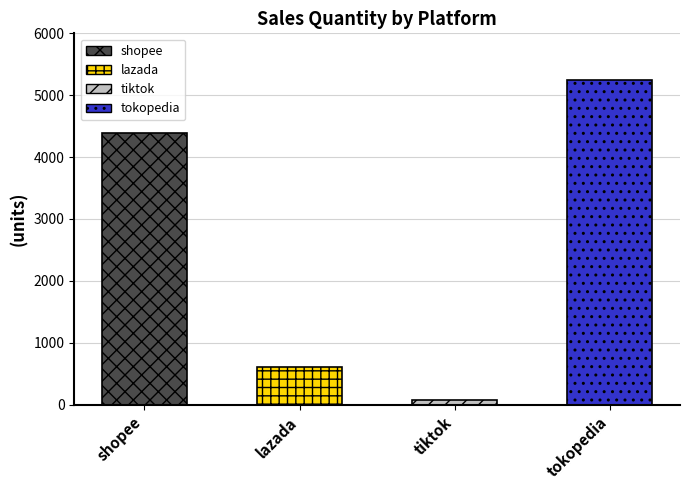

What value does the data have at shopee?

4385